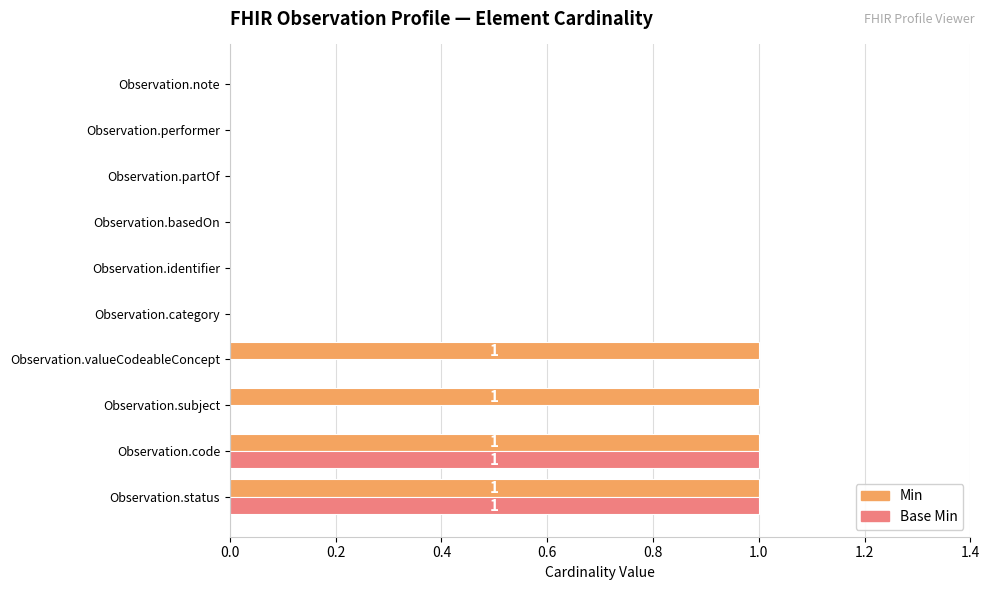

What is the sum of all Min values?

4